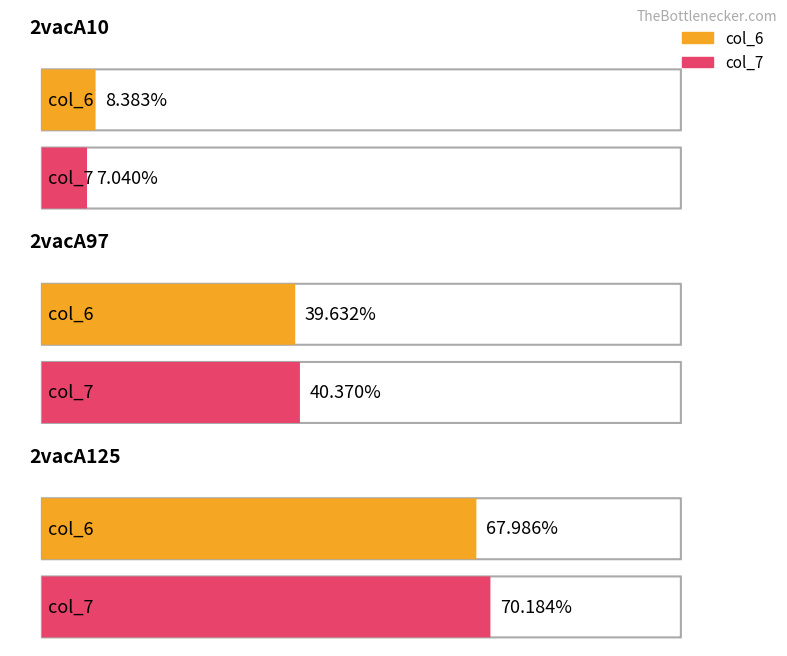

What is the greatest value displayed?

70.2